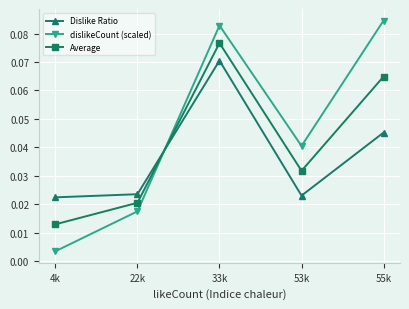

Where is the first local maximum for Dislike Ratio?

33k